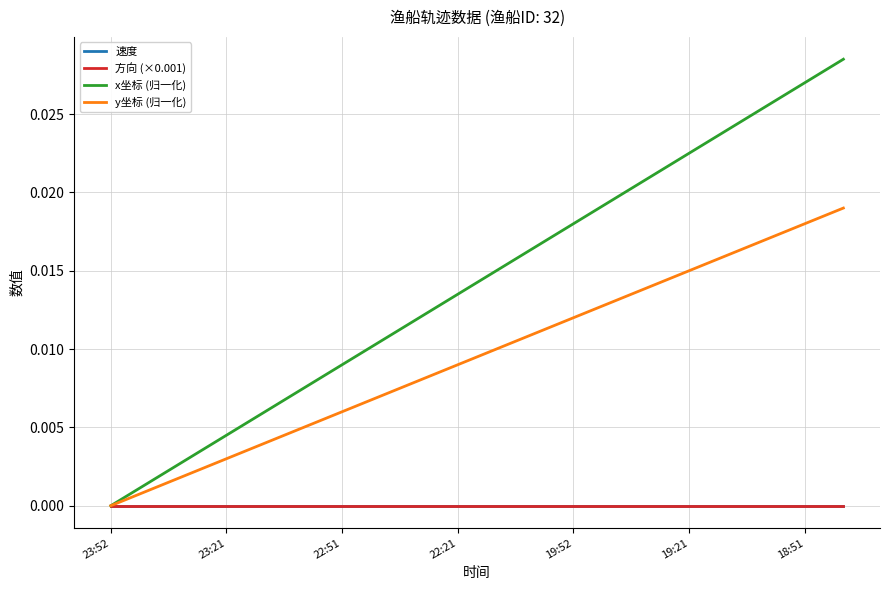

Does the chart display data point markers on the line(s)?

No